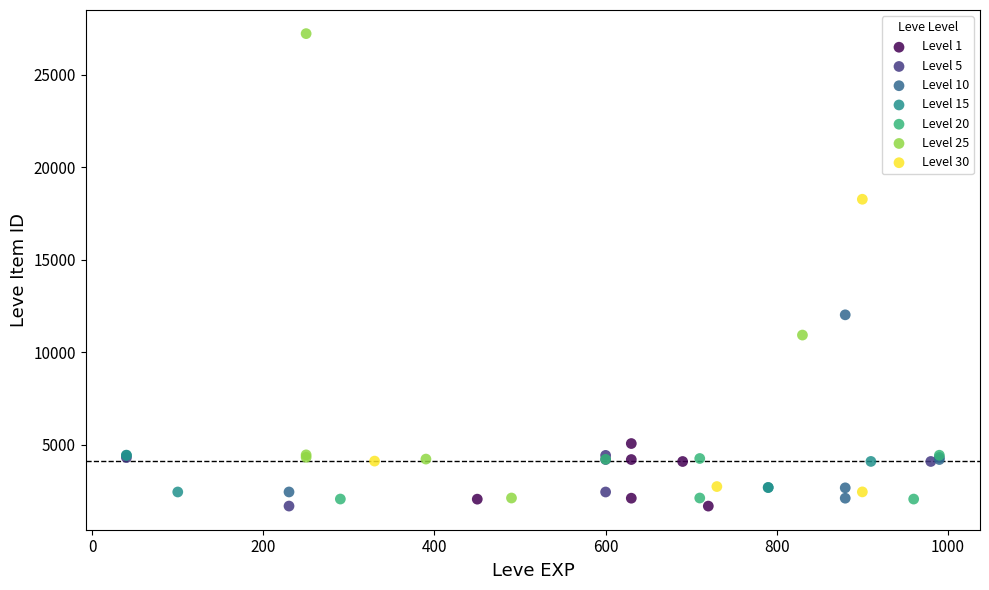

Which series has the widest spread of Y values?

Level 25